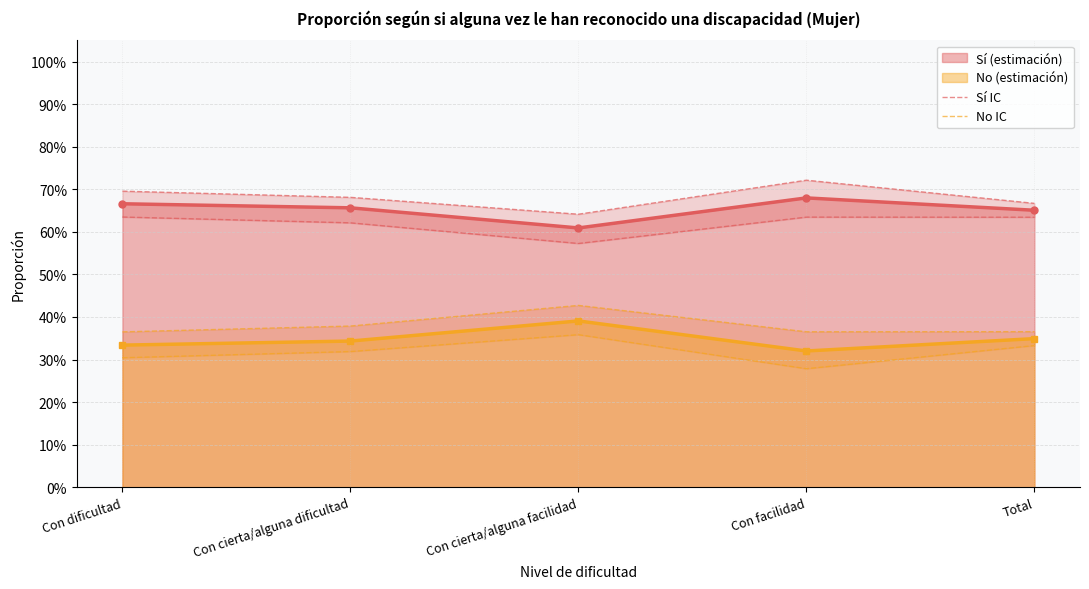

What is the minimum value for Sí IC?

0.6